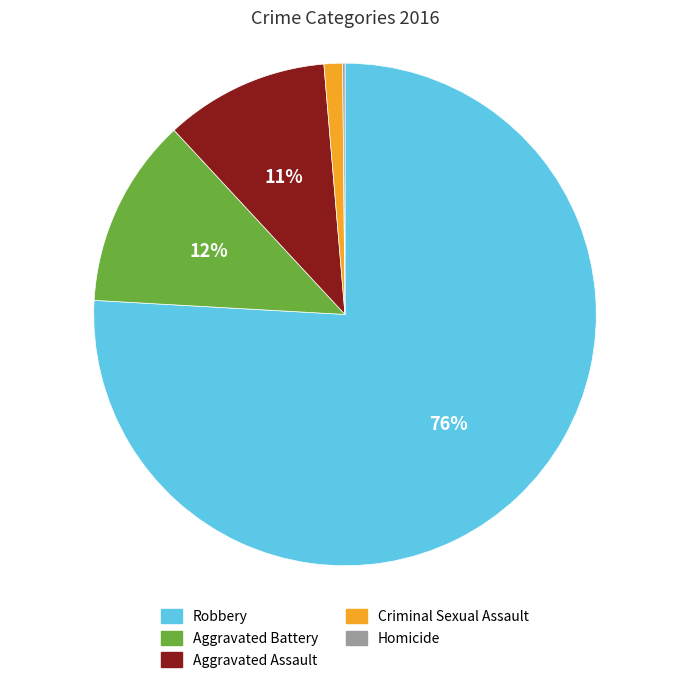

What is the largest slice in the pie chart?

Robbery